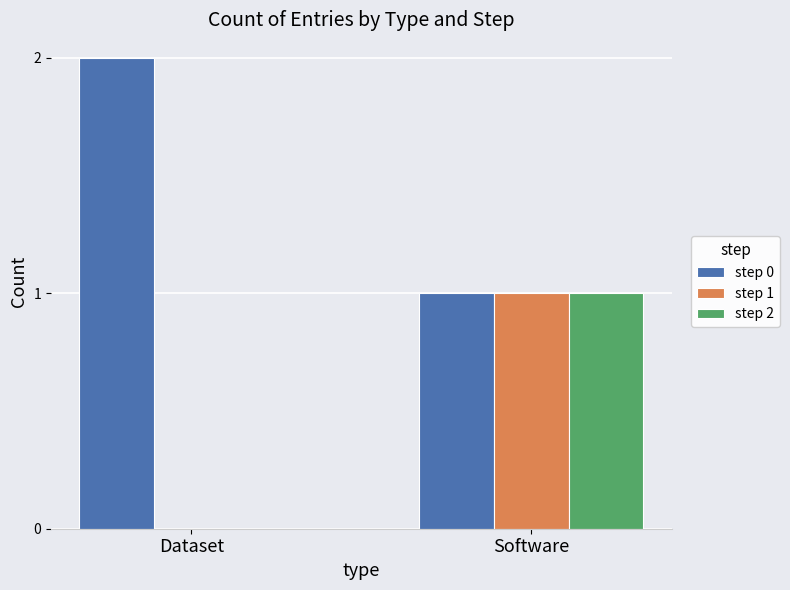

The value of step 1 at Dataset is -1. True or false?

False